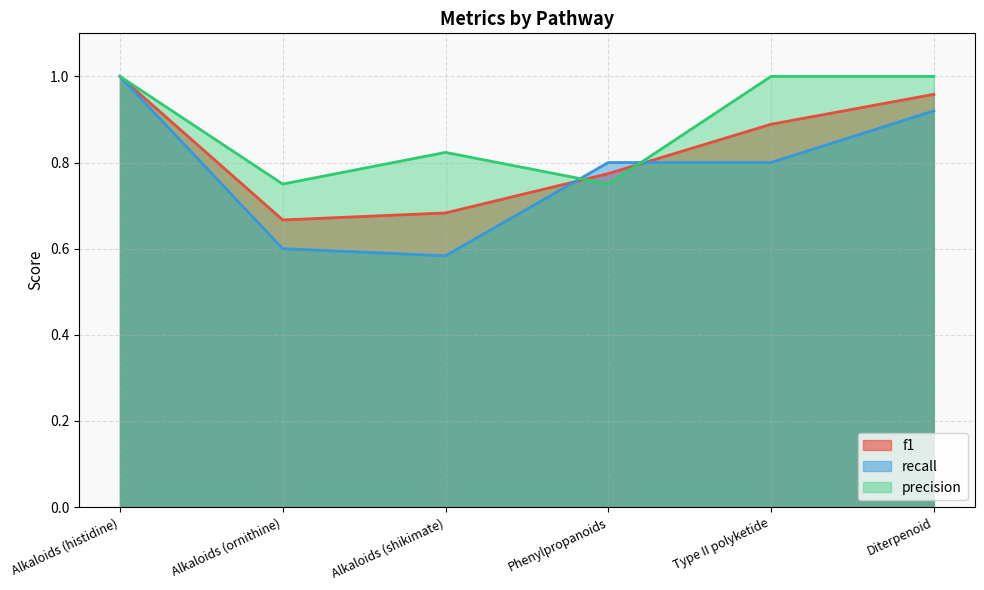

Reading left to right, extract all data points from this chart.

f1: 1.0	0.7	0.7	0.8	0.9	1.0
recall: 1.0	0.6	0.6	0.8	0.8	0.9
precision: 1.0	0.8	0.8	0.8	1.0	1.0